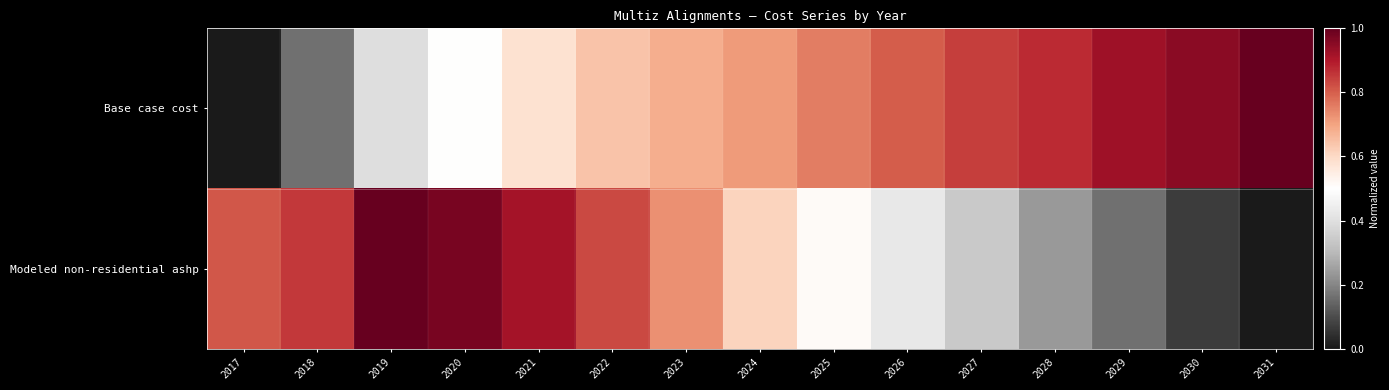

At how many categories does at least one series exceed 0?

15